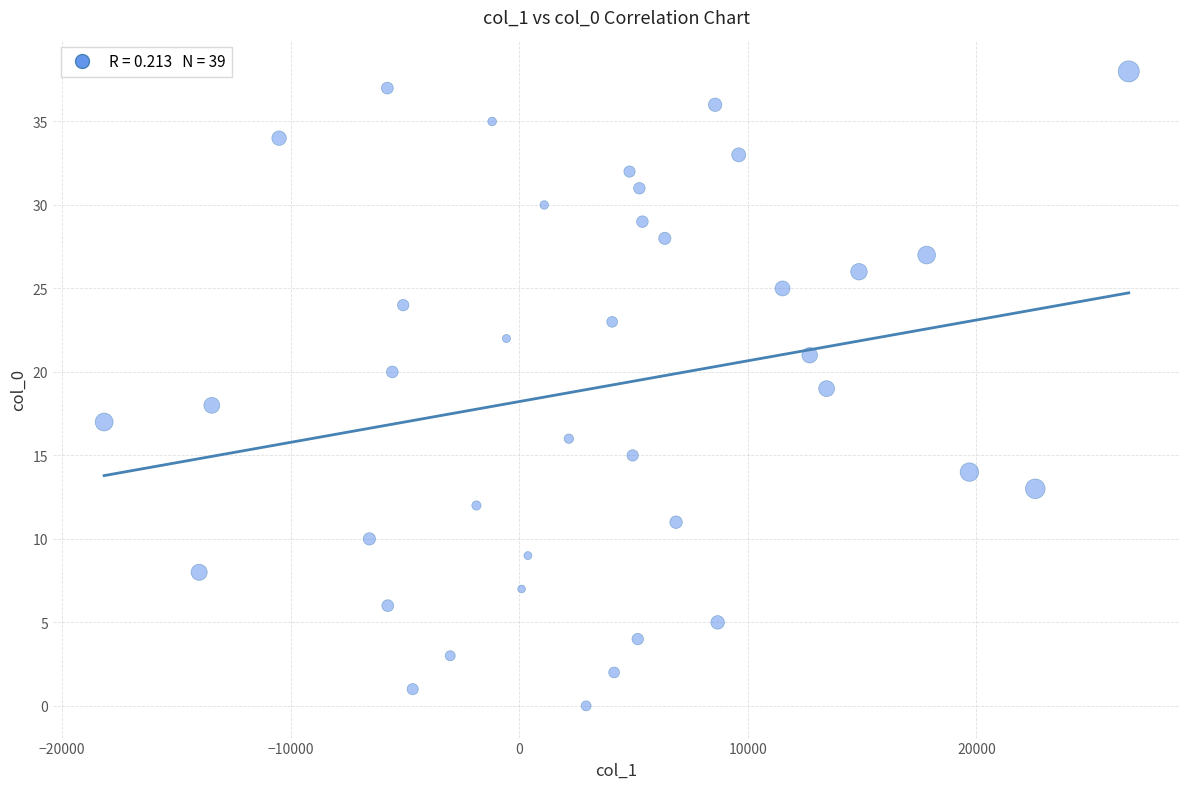

How many points are shown in the scatter plot?

39